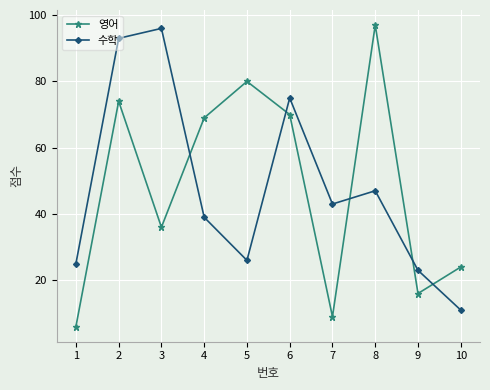

Which series has the widest spread of values?

영어